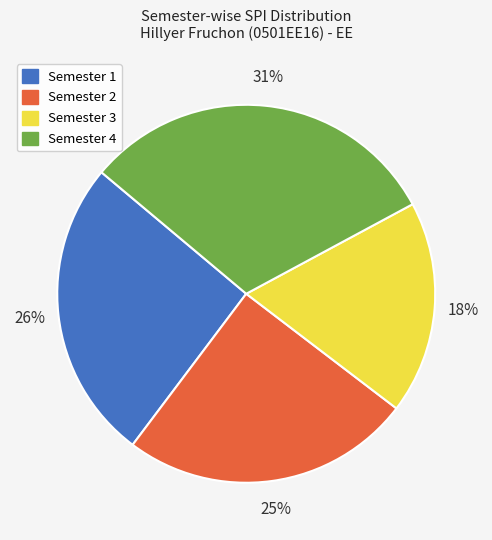

Is it true that Semester 4 is 31% of the pie?

True